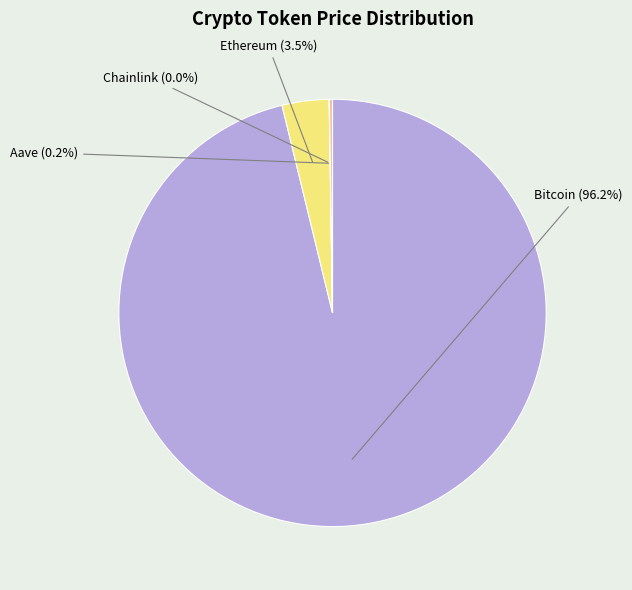

To the nearest percent, what is the average slice percentage?

25%